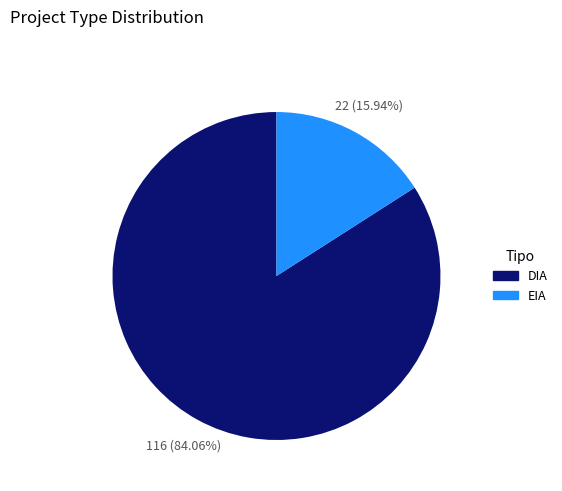

Count the number of slices in the pie.

2